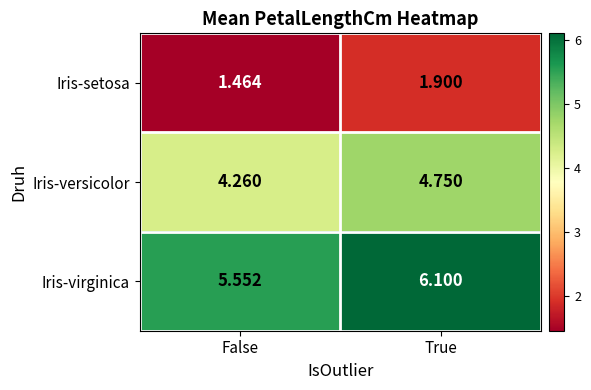

Between False and True, which series saw the biggest shift?

Iris-virginica